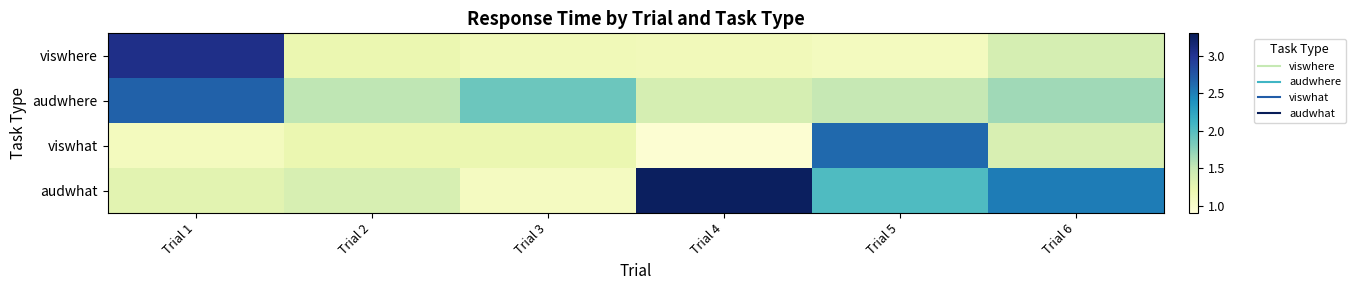

Rank the series at Trial 6 from highest to lowest value.

audwhat, audwhere, viswhere, viswhat